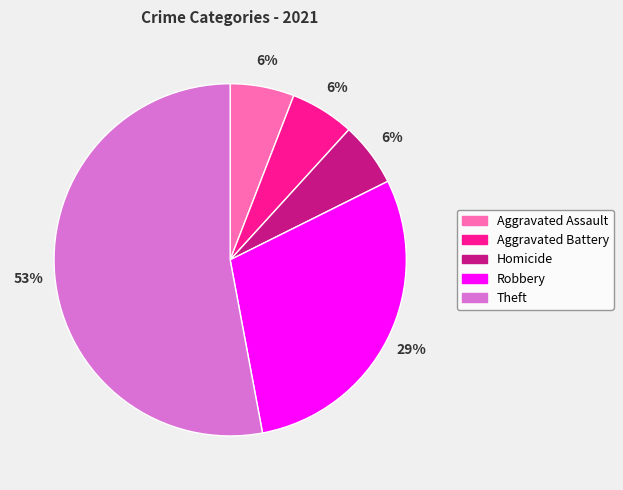

Is it true that Robbery is 29% of the pie?

True